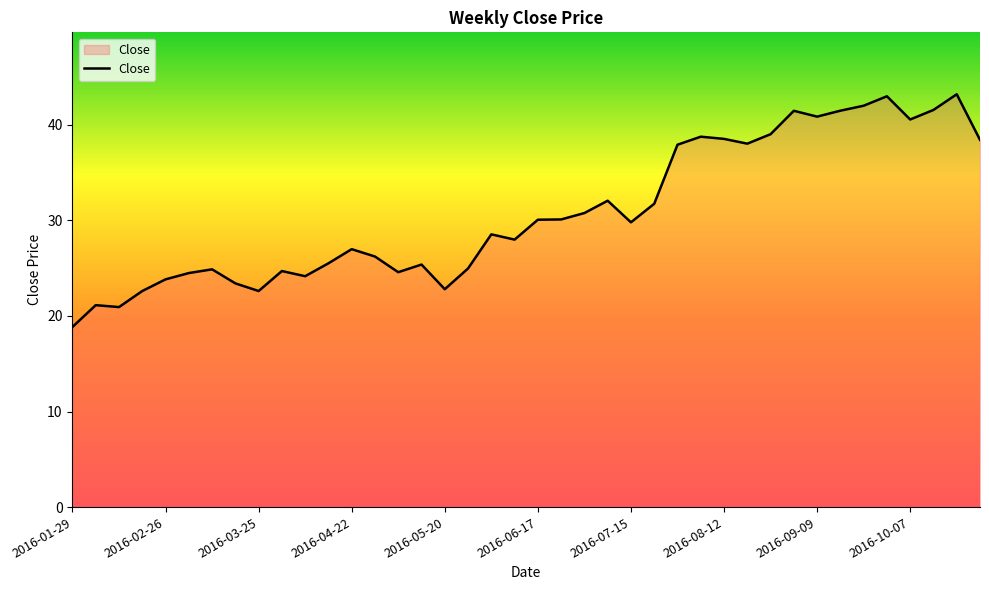

What is the maximum value shown in the chart?

43.2